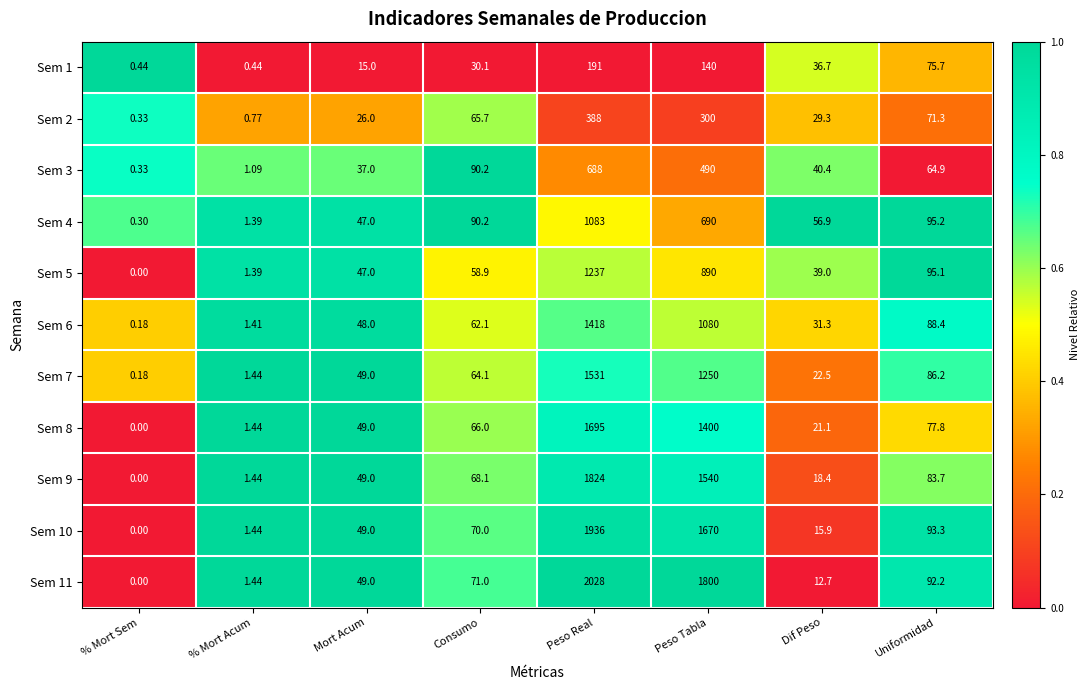

Where does the Sem 6 series first go above 62?

Consumo